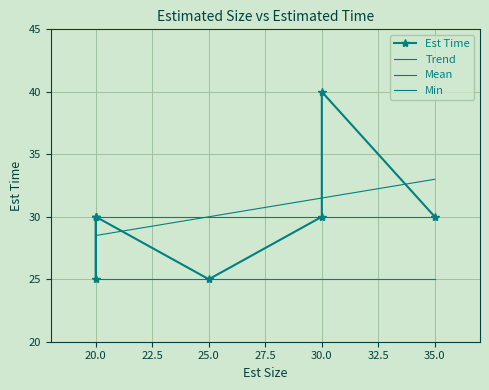

What is the difference between the values at 35 and 30?

10